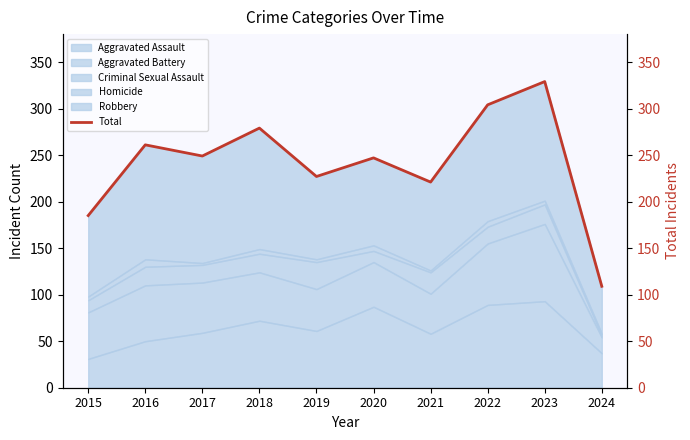

Which has a higher value, 2022 or 2019?

2022